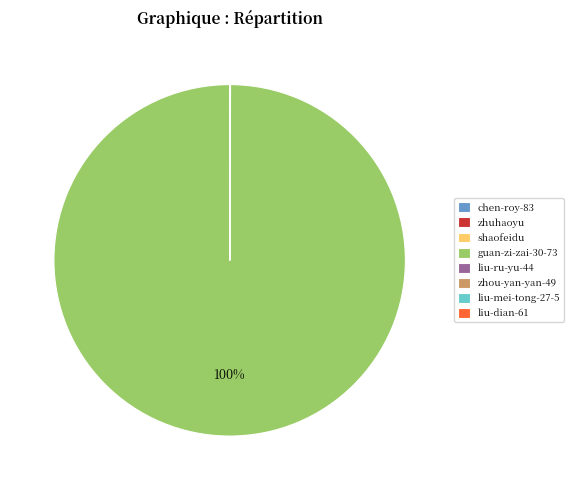

Is it true that guan-zi-zai-30-73 is 100% of the pie?

True